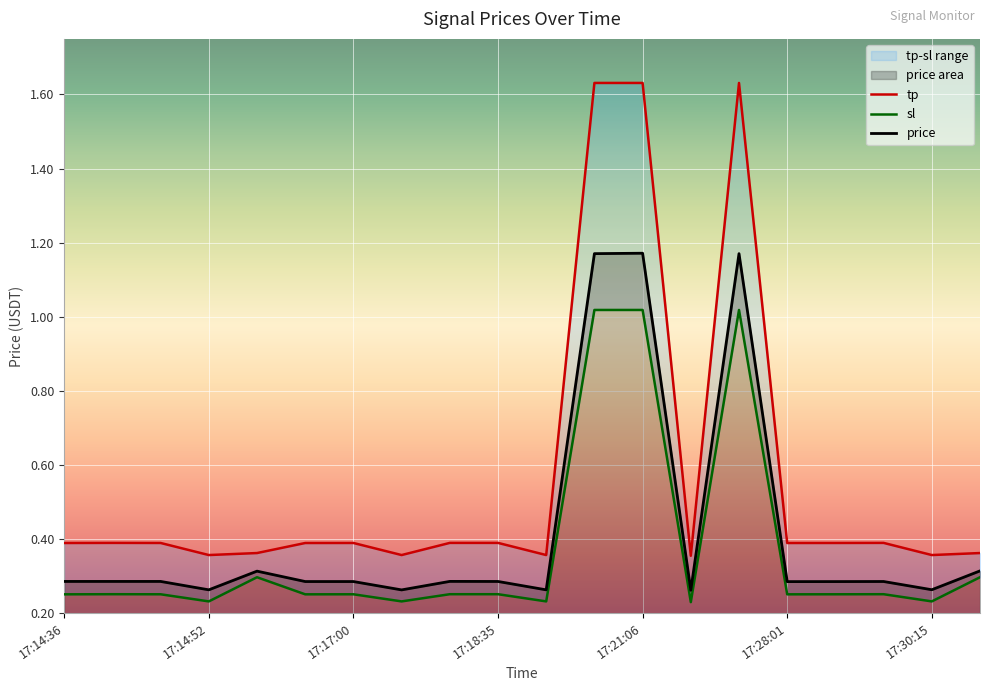

Reading right to left, what are all the values shown in this chart?

price: 0.3	0.3	0.3	0.3	0.3	1.2	0.3	1.2	1.2	0.3	0.3	0.3	0.3	0.3	0.3	0.3	0.3	0.3	0.3	0.3
tp: 0.4	0.4	0.4	0.4	0.4	1.6	0.4	1.6	1.6	0.4	0.4	0.4	0.4	0.4	0.4	0.4	0.4	0.4	0.4	0.4
sl: 0.3	0.2	0.3	0.3	0.3	1.0	0.2	1.0	1.0	0.2	0.3	0.3	0.2	0.3	0.3	0.3	0.2	0.3	0.3	0.3